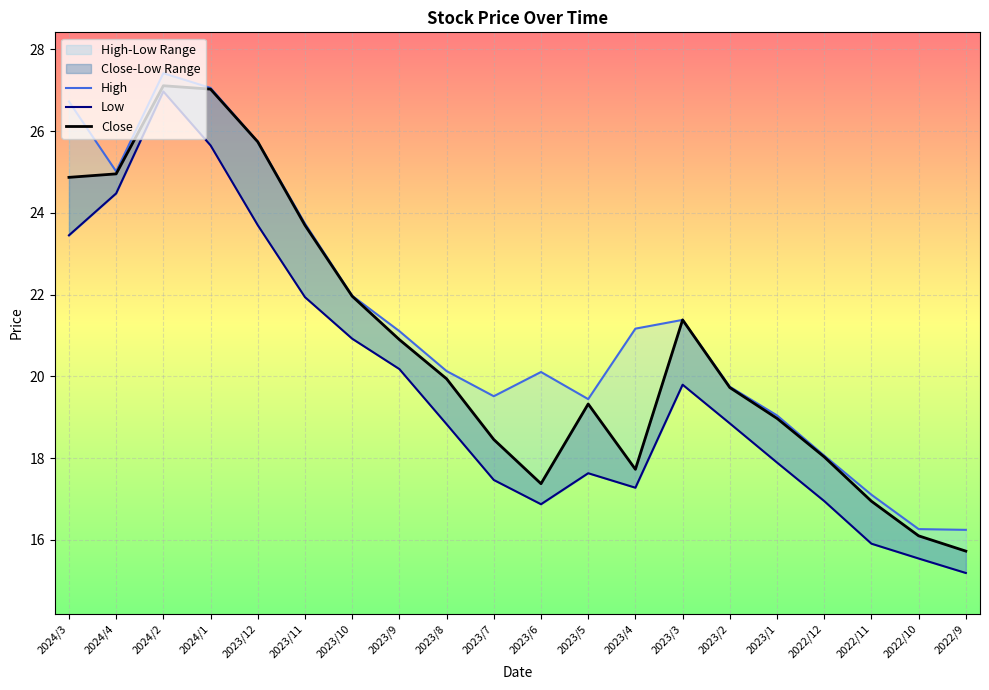

What value does the Close series have at 2023/8?

19.9